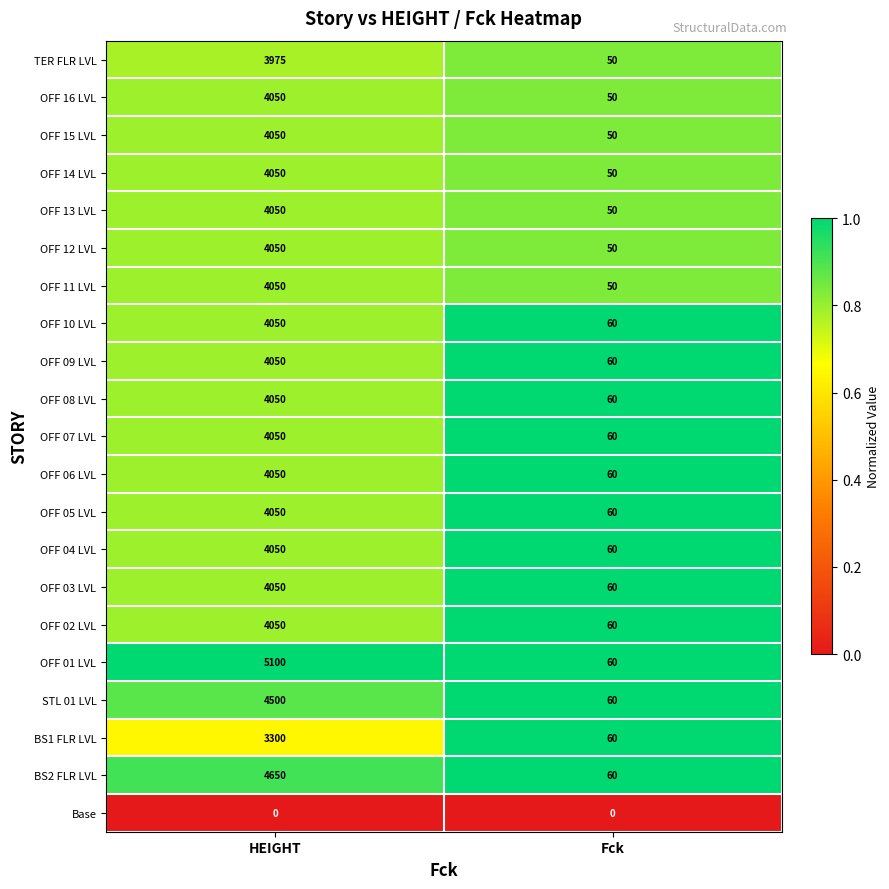

What is the sum of all OFF 16 LVL values?

4100